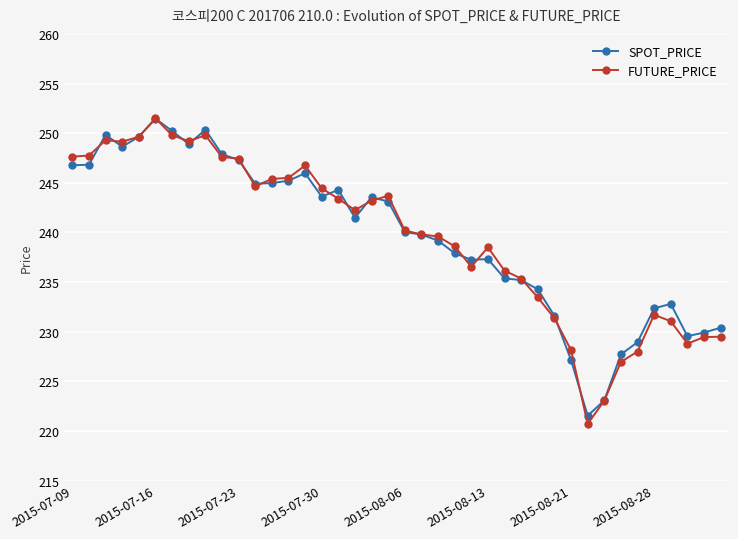

True or false: SPOT_PRICE and FUTURE_PRICE intersect in this chart.

True